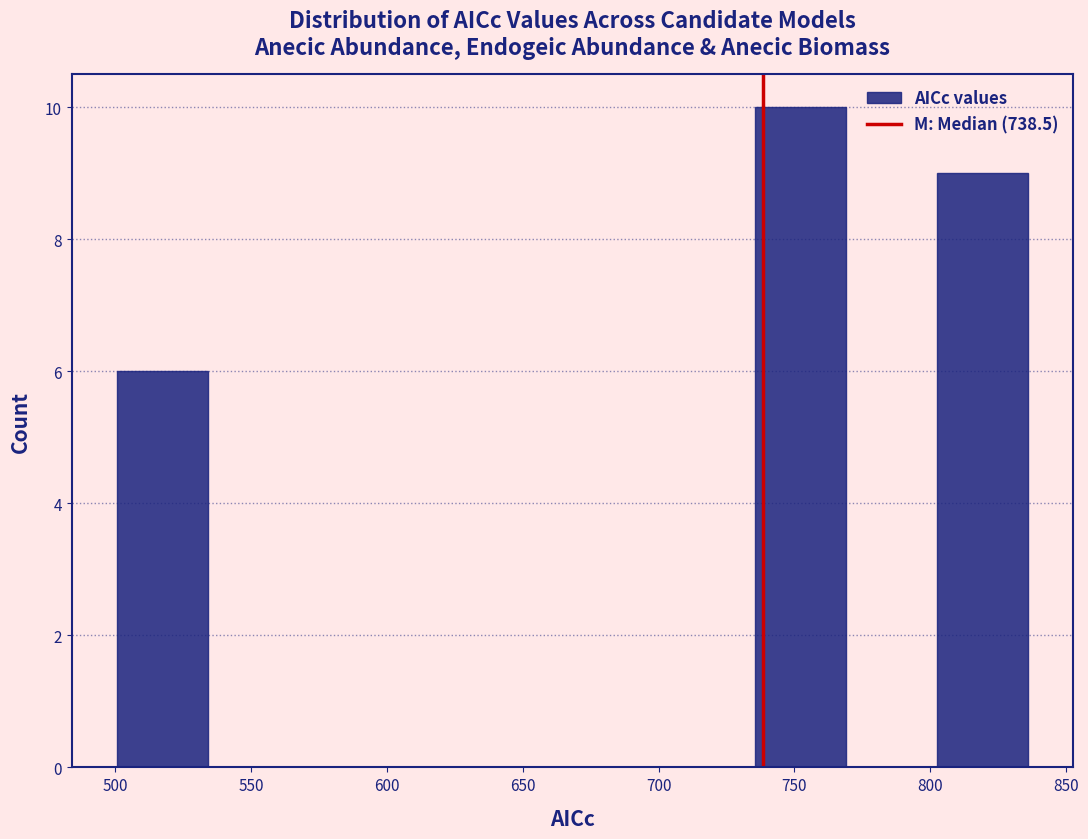

Reading left to right, list every bar in this chart as the range it spans on the x-axis followed by its height. Neither the bar edges nor the heights are printed on the chart, so give them approximately, as read against the axes.

500 to 535: 6
535 to 570: 0
570 to 600: 0
600 to 635: 0
635 to 670: 0
670 to 700: 0
700 to 735: 0
735 to 770: 10
770 to 800: 0
800 to 835: 9